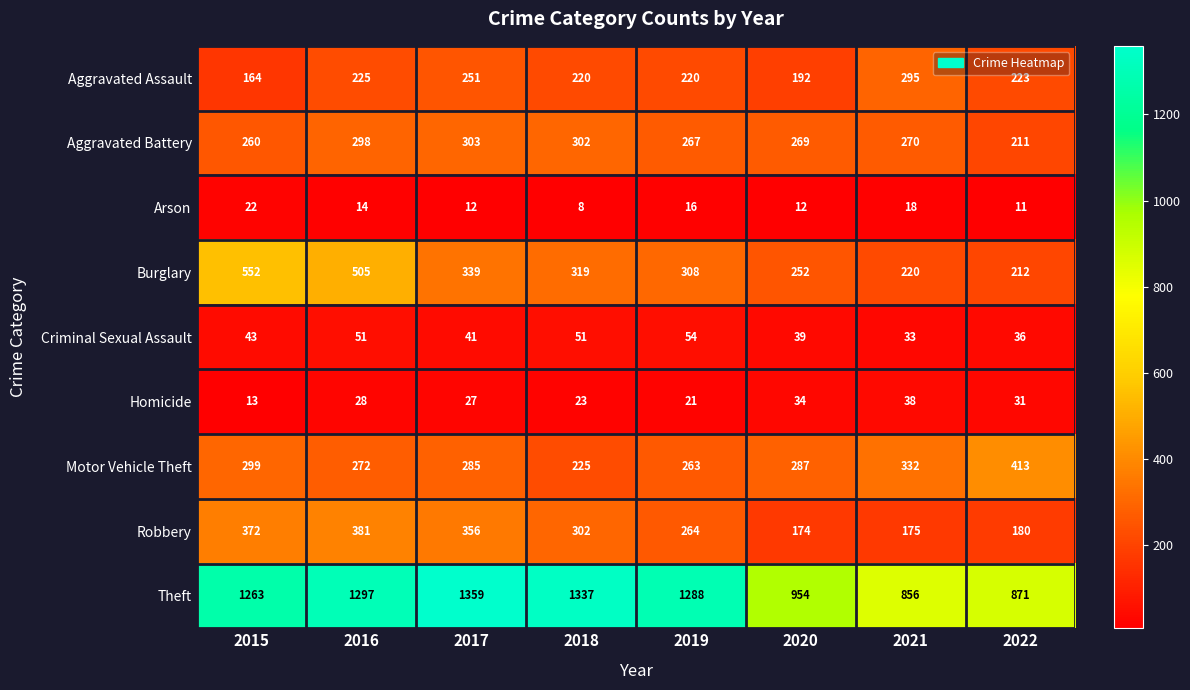

The Homicide series shows 13 at 2015. True or false?

True